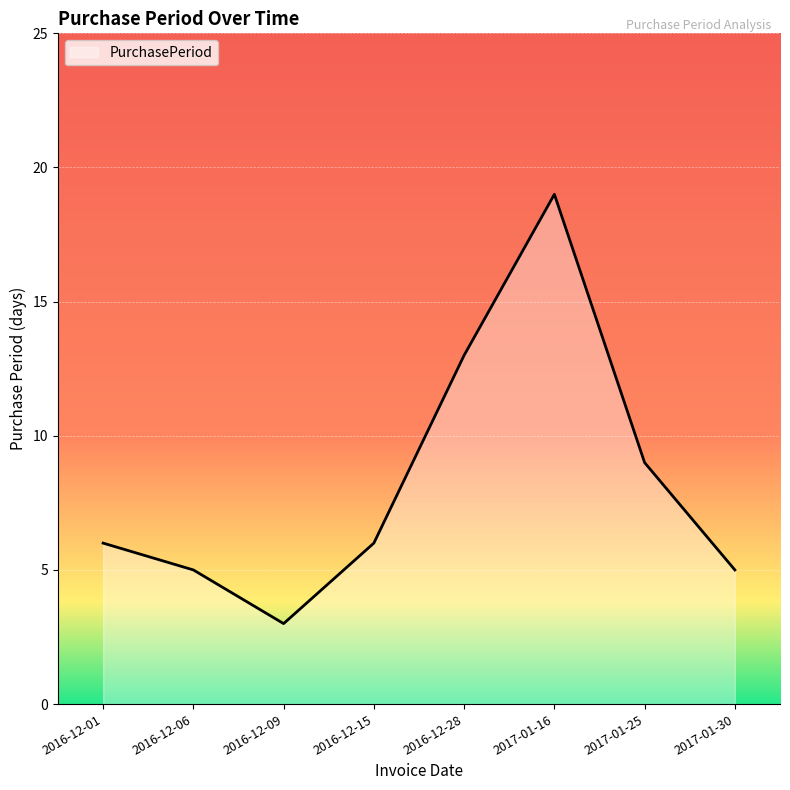

Approximately how many times larger is the value at 2016-12-06 compared to 2017-01-25?

0.6